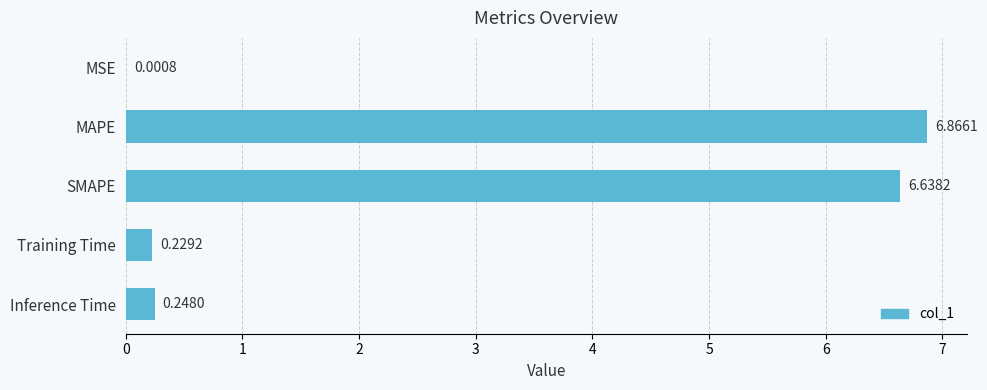

Which has a higher value, MSE or SMAPE?

SMAPE